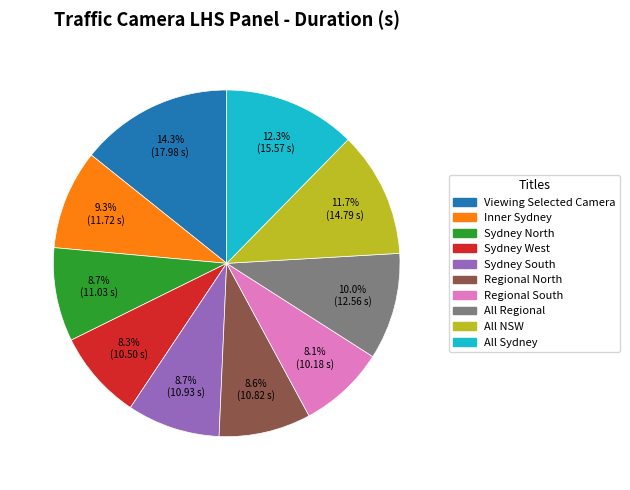

Is there a majority slice in this chart?

No